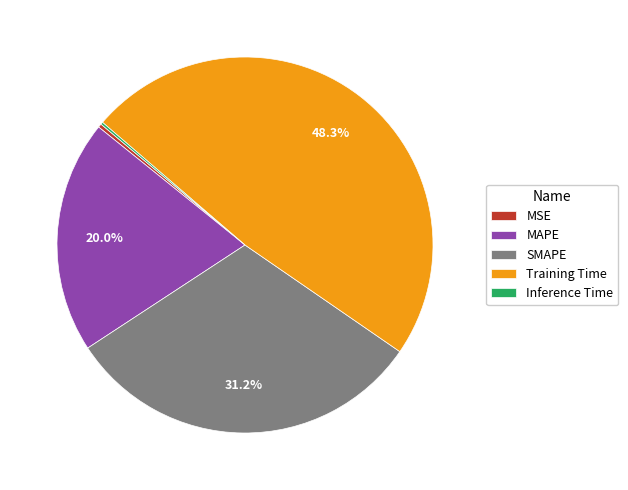

What percentage is the MAPE slice, to the nearest percent?

20%